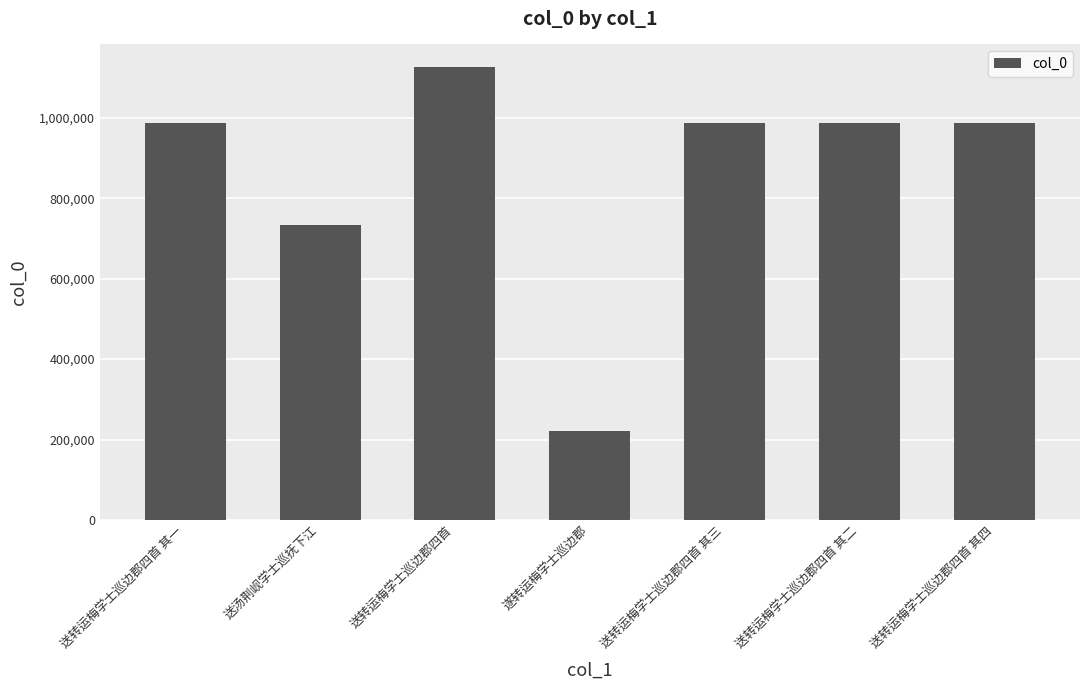

What is the average value?

861771